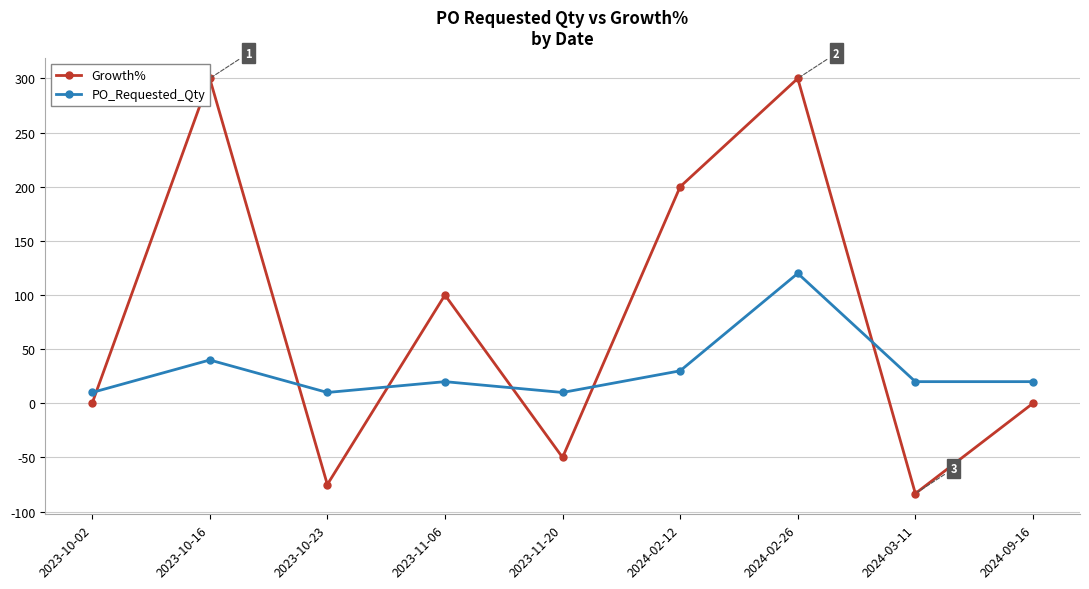

True or false: PO_Requested_Qty has more than 2 points higher than both neighbors.

True